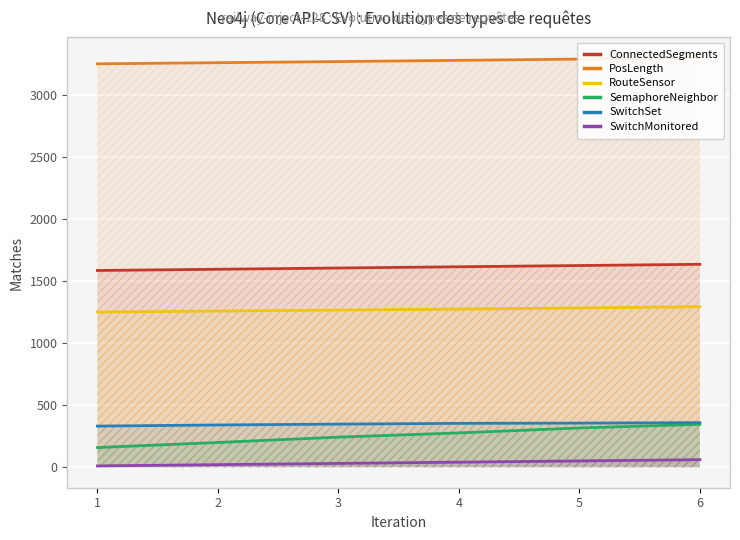

True or false: SwitchMonitored and RouteSensor intersect in this chart.

False